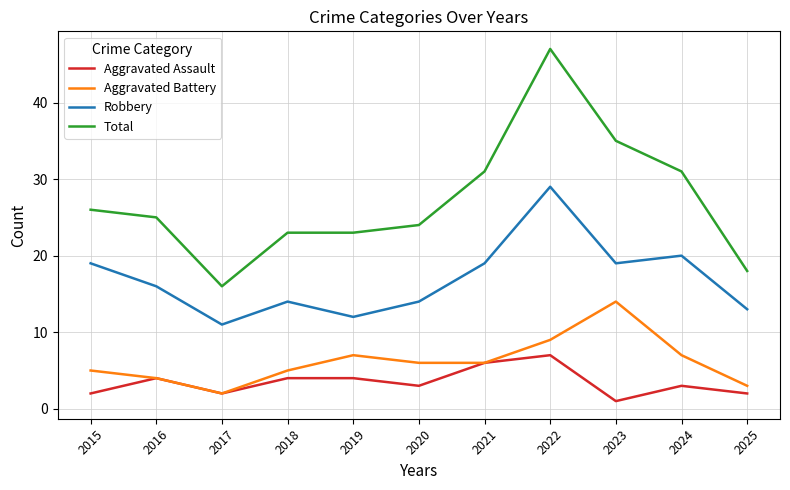

Is the value of Total at 2019 greater than the value of Robbery at 2018?

Yes